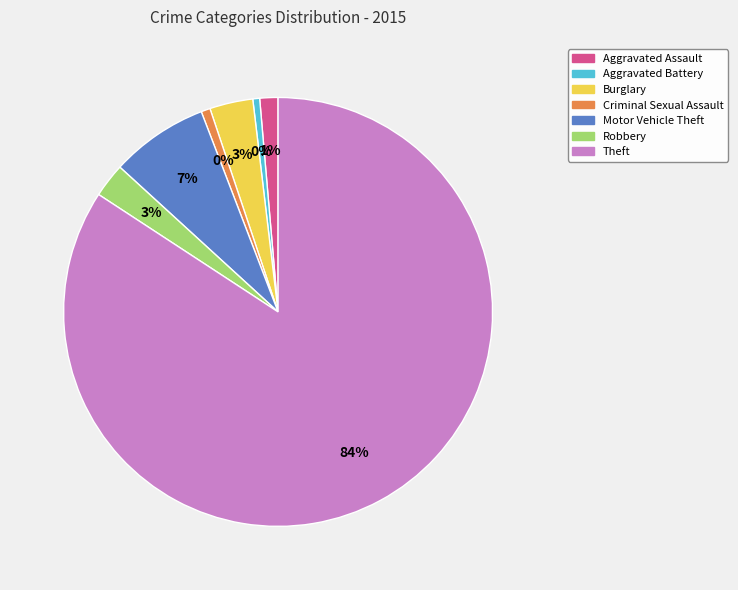

To the nearest percent, what portion does Criminal Sexual Assault represent?

1%